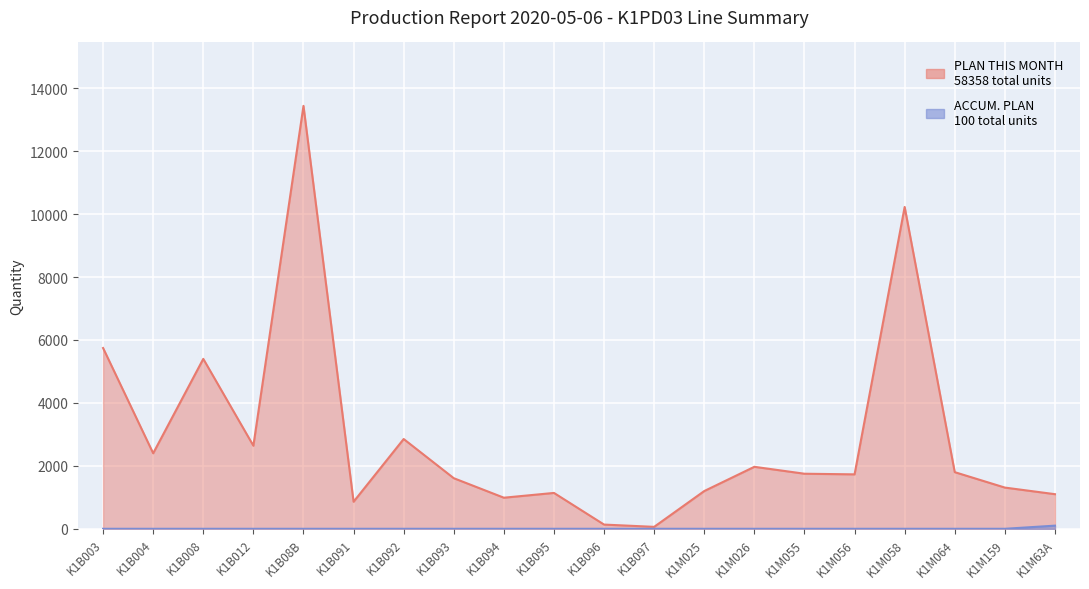

How many lines are shown in the chart?

2